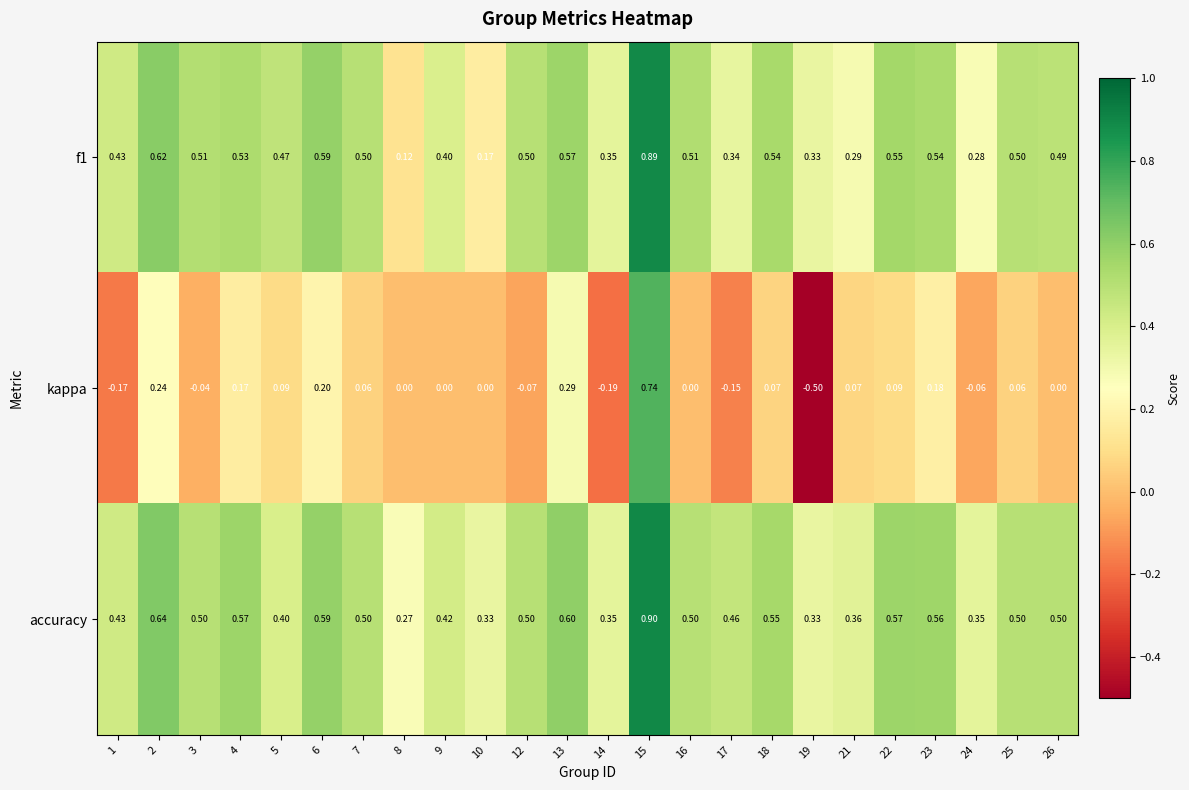

Rank the series by their maximum value, from lowest to highest.

kappa, f1, accuracy